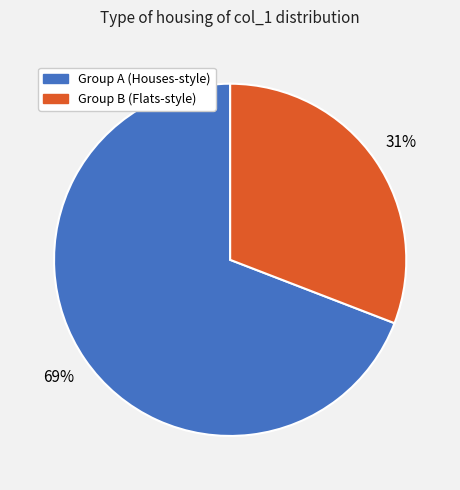

Is there any slice that represents more than half of the pie?

Yes